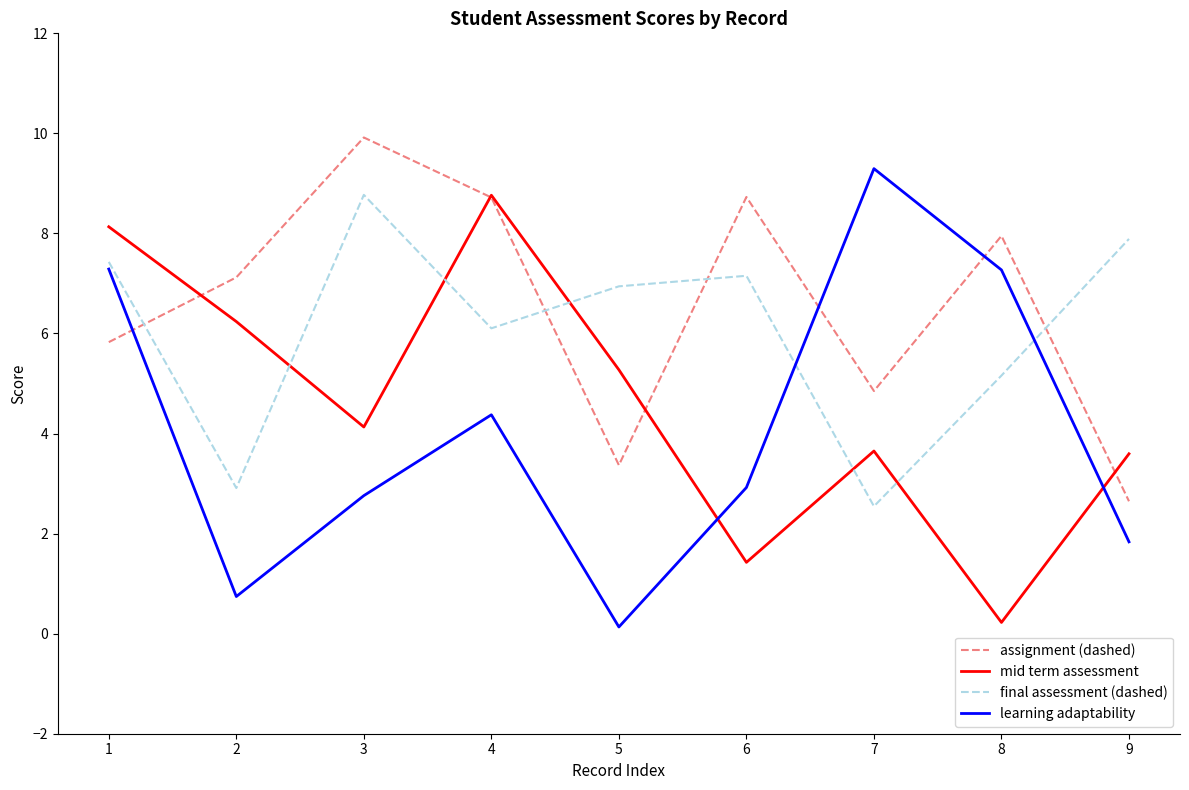

At which category does learning adaptability reach its first local peak?

4